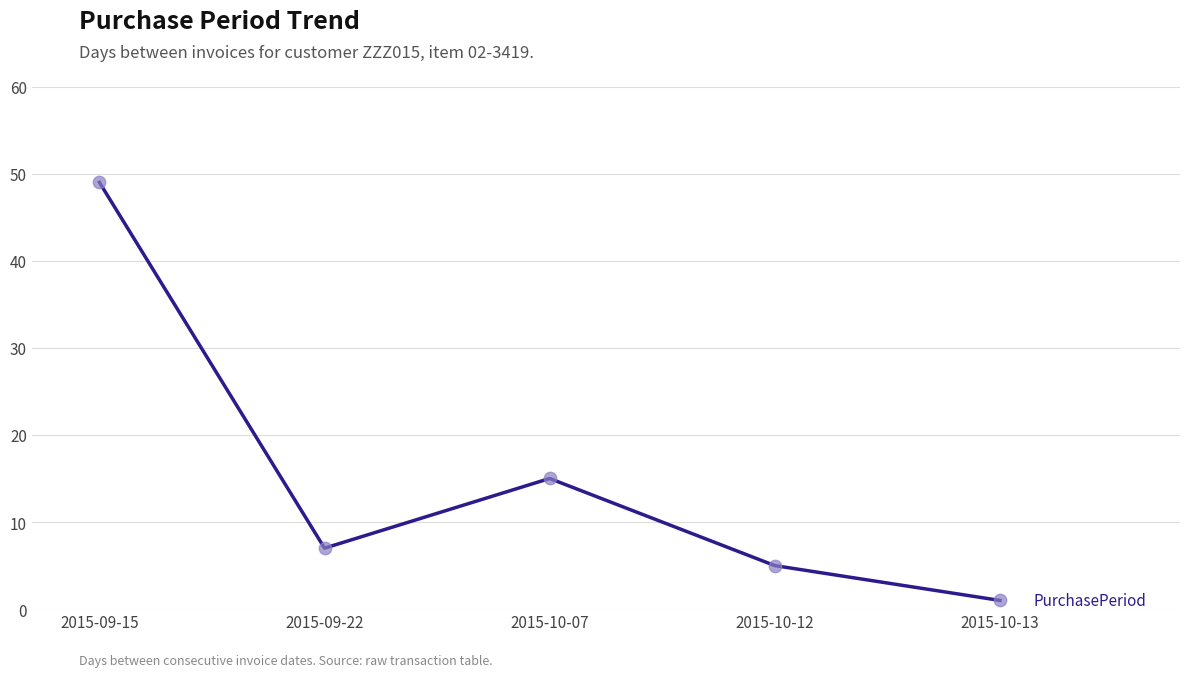

Approximately how many times larger is the value at 2015-10-07 compared to 2015-09-22?

2.1